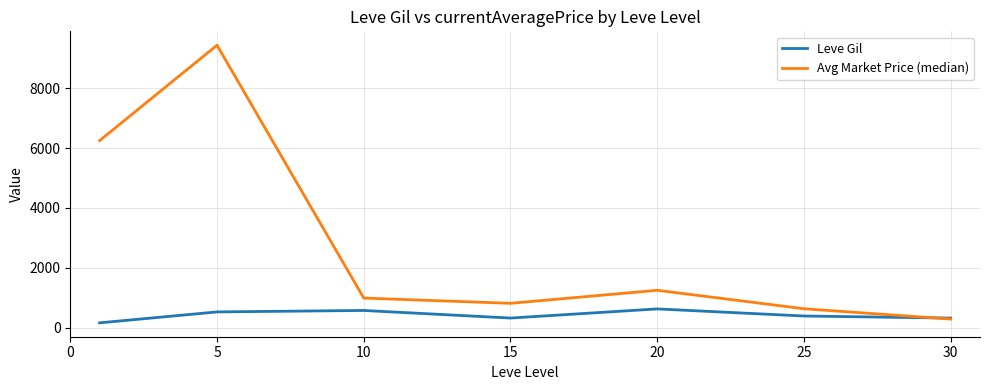

Which series has the widest spread of values?

Avg Market Price (median)